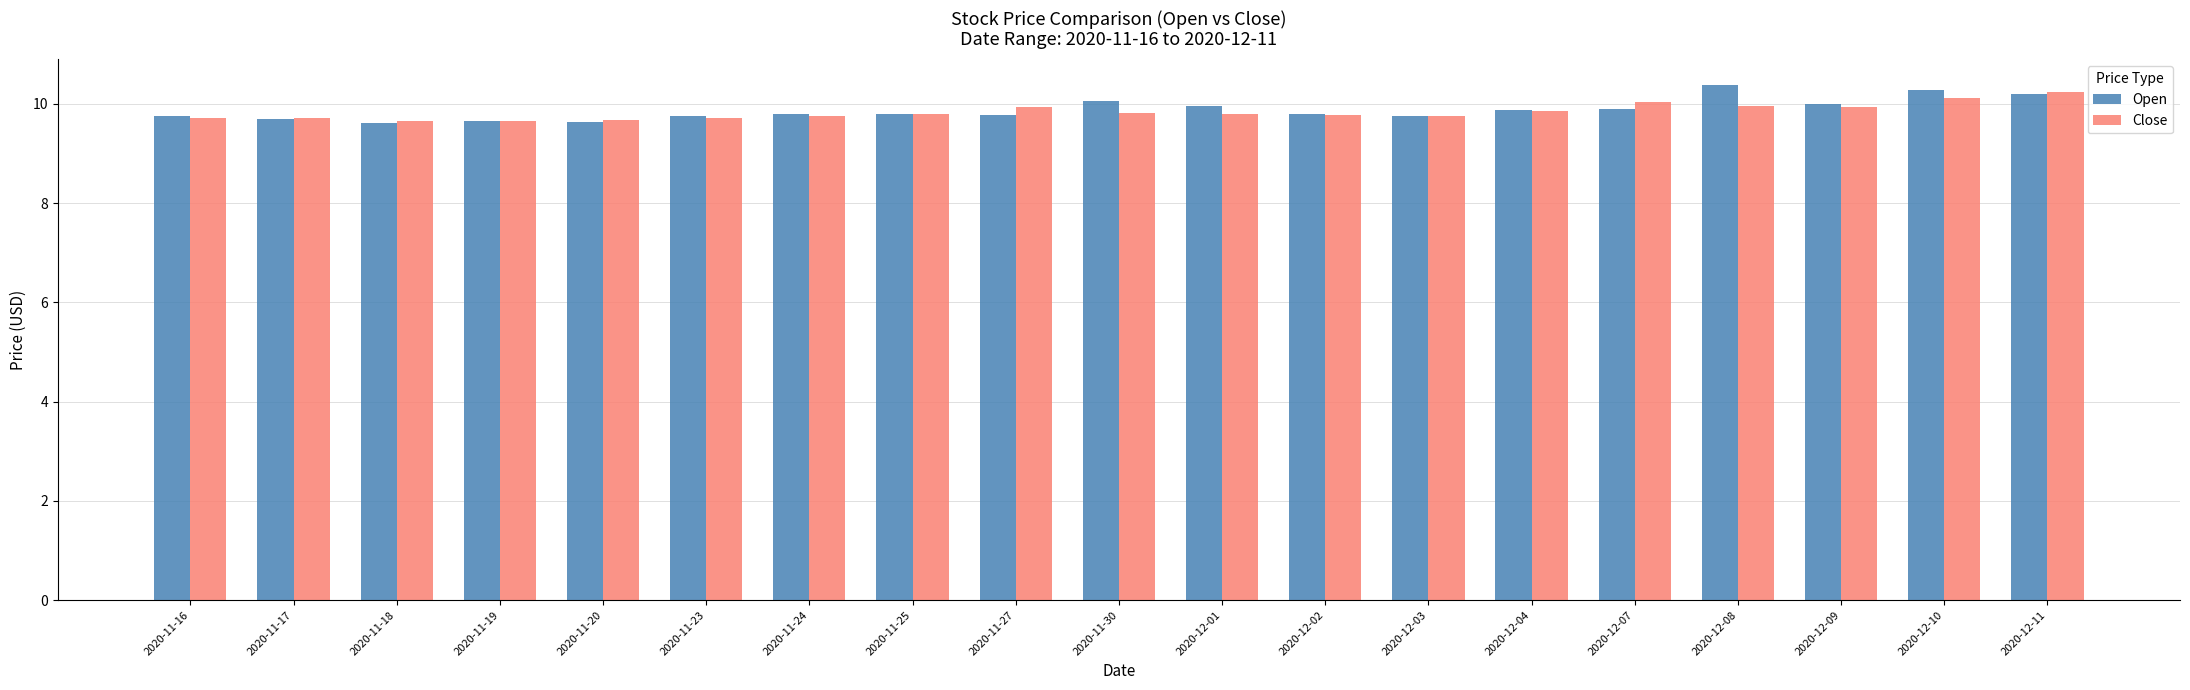

What position from the left is 2020-11-20?

5